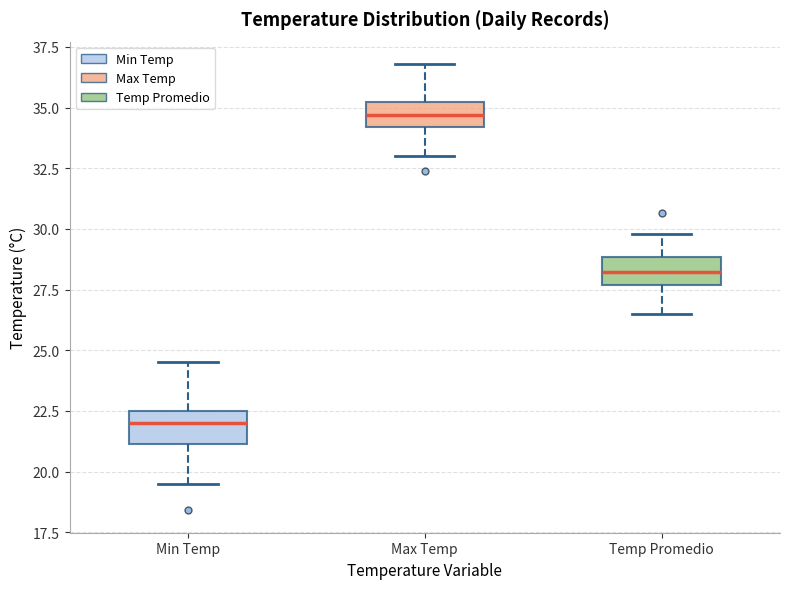

Which box has the lowest median line?

Min Temp